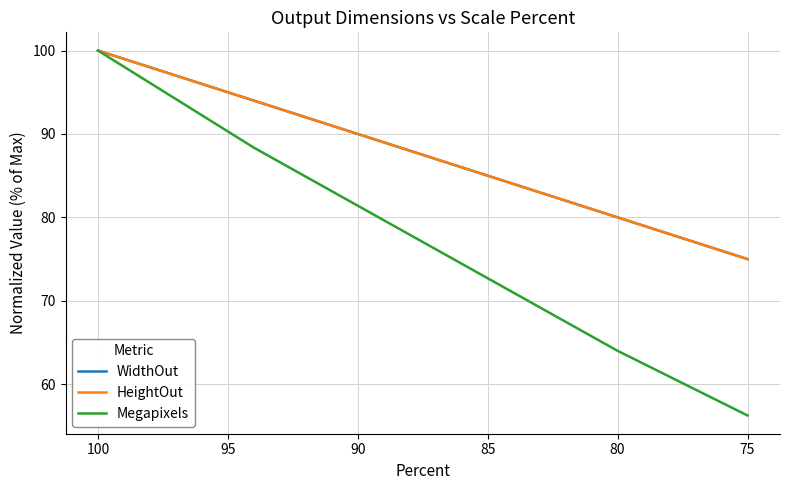

Reading right to left, what are all the values shown in this chart?

WidthOut: 75.0	80.0	94.0	100.0
HeightOut: 75.0	80.0	94.0	100.0
Megapixels: 56.2	64.0	88.4	100.0